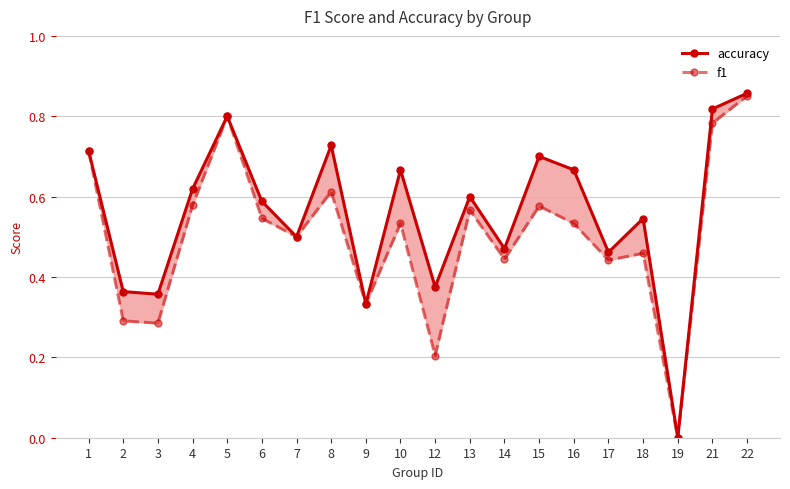

Where is the first local minimum for f1?

3